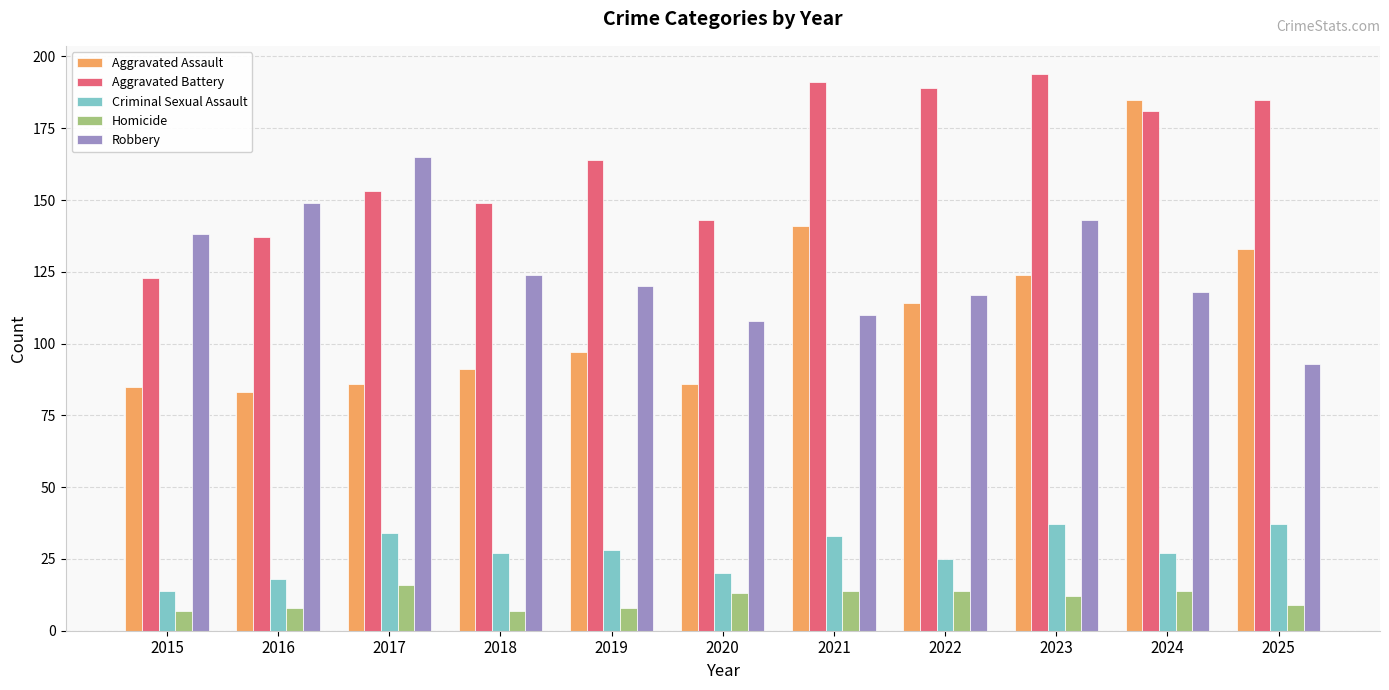

What is the maximum value shown in the chart?

194